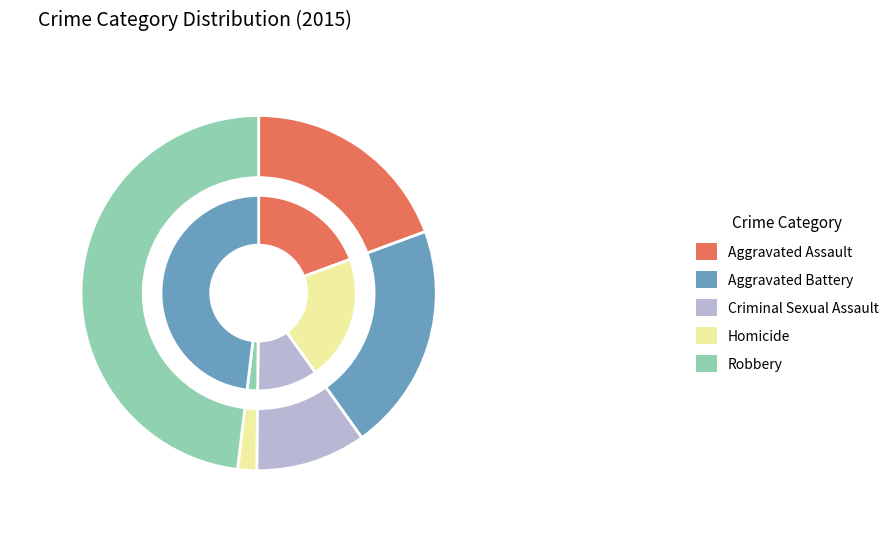

How many slices are in this pie chart?

5